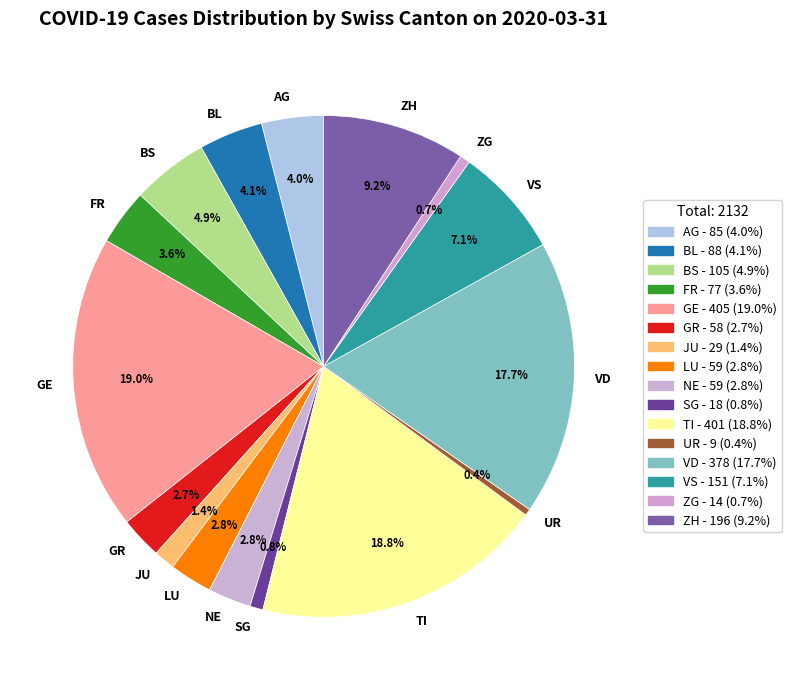

Between LU and BS, which is larger?

BS